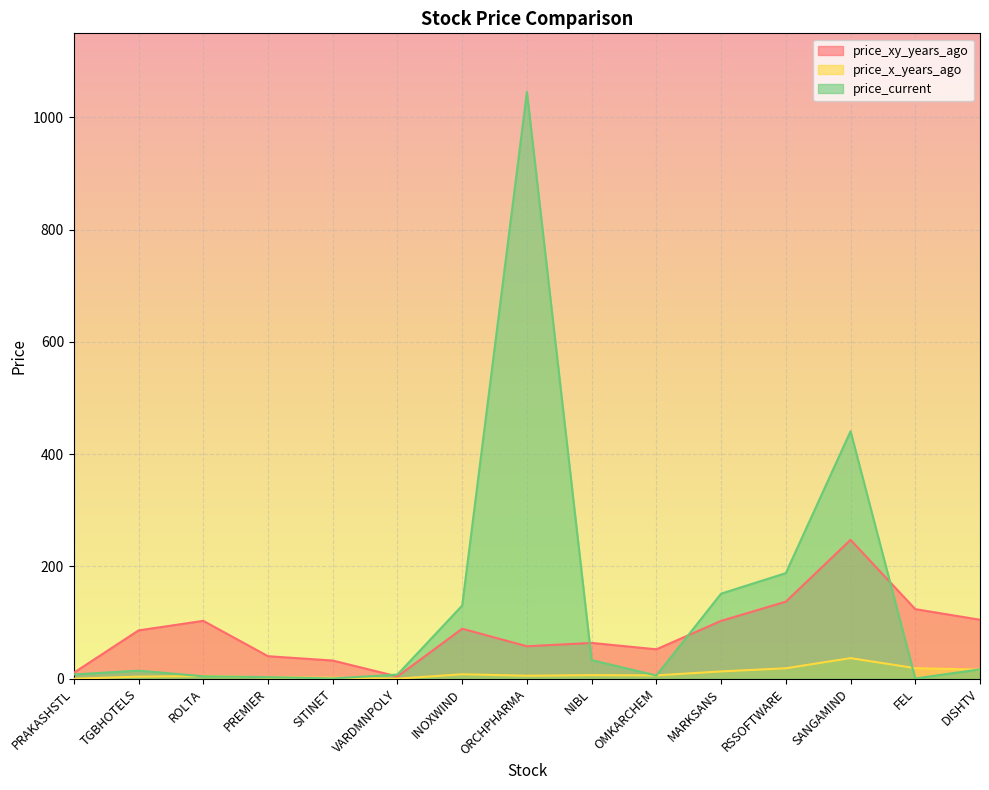

What is the spread (max minus min) of values at SITINET?

31.9